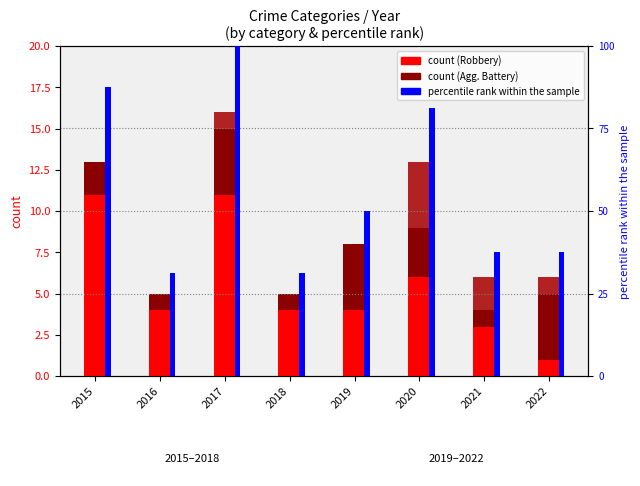

Are the bars grouped side by side (vs. stacked)?

Yes